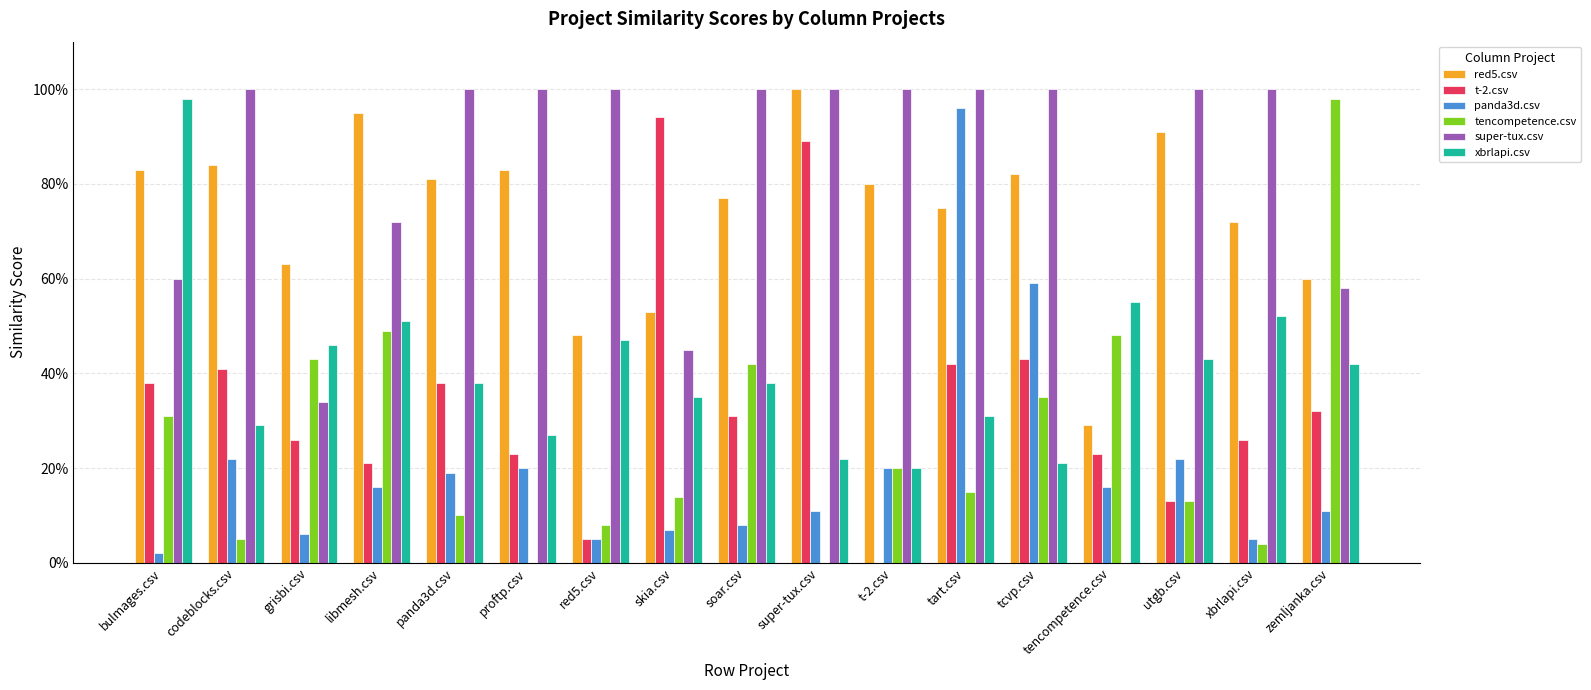

At how many categories does at least one series exceed 0?

17